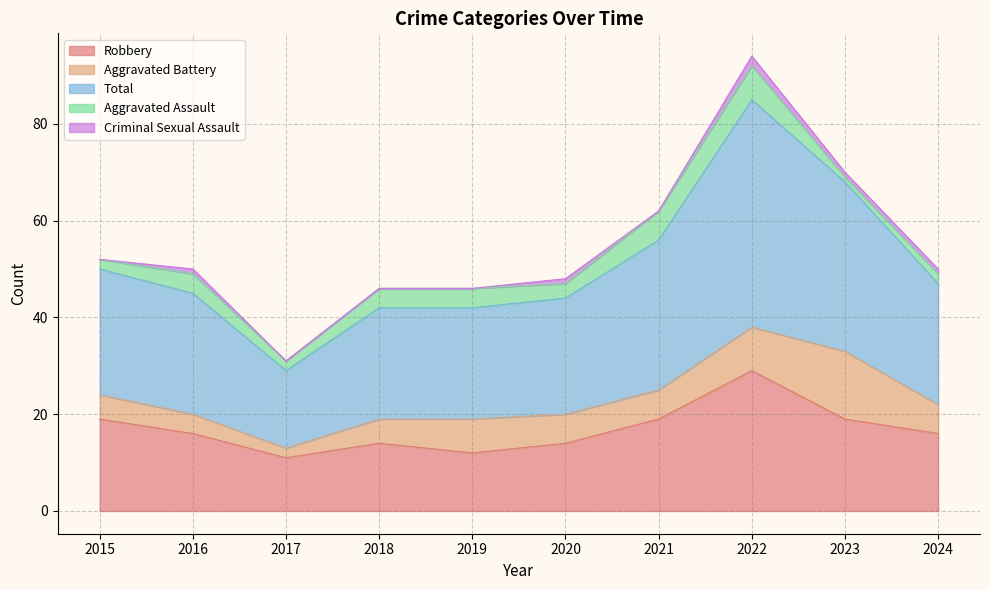

What is the difference between the maximum and minimum values in the Criminal Sexual Assault series?

2